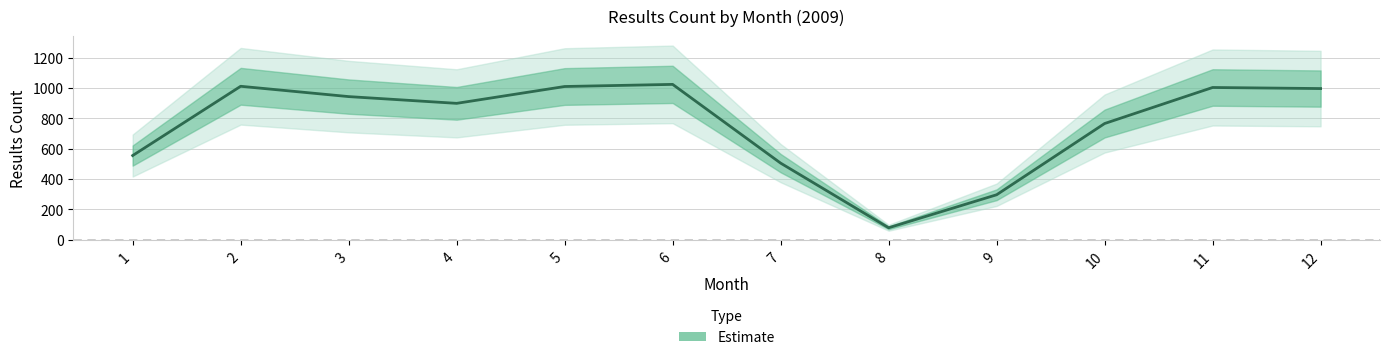

At which label does the data first exceed 942?

2